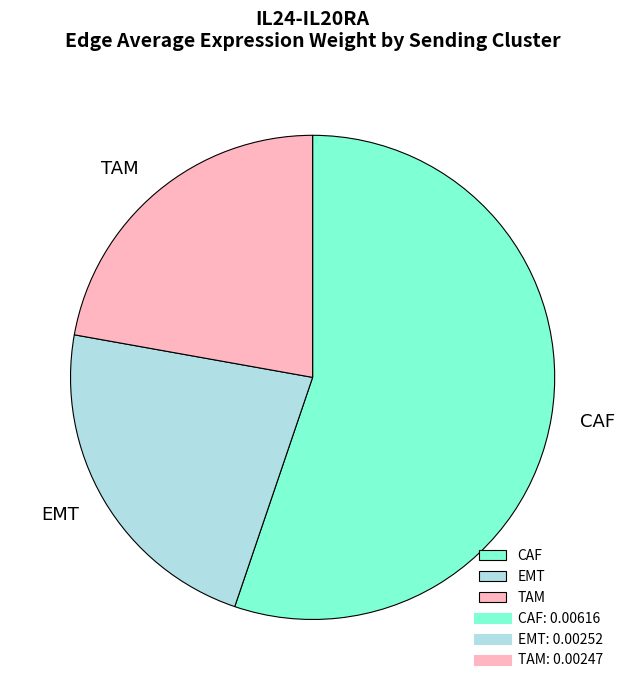

Is the sum of EMT and CAF greater than half?

Yes